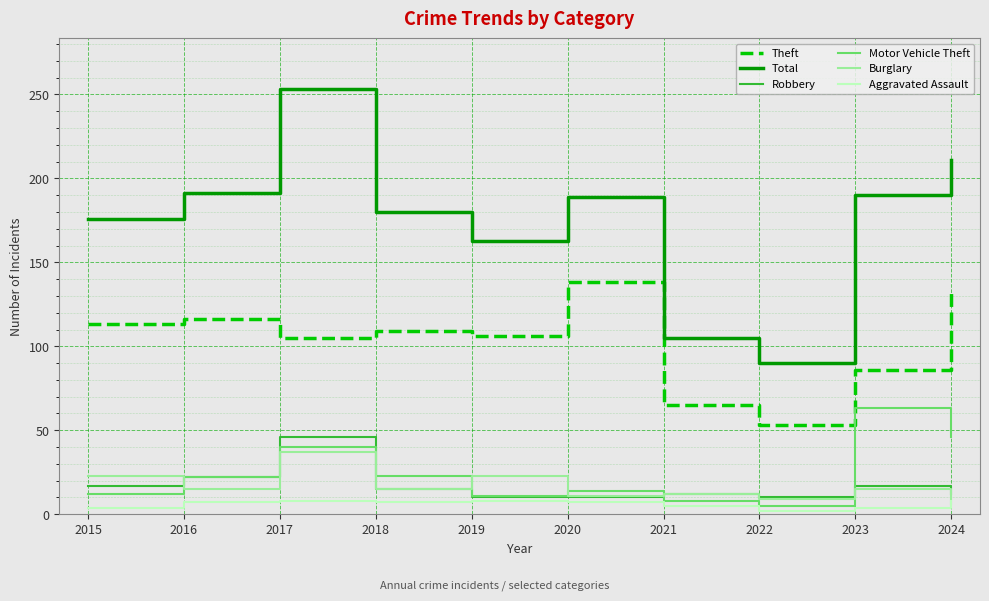

Between which two adjacent categories do Burglary and Robbery first intersect?

2015 and 2016